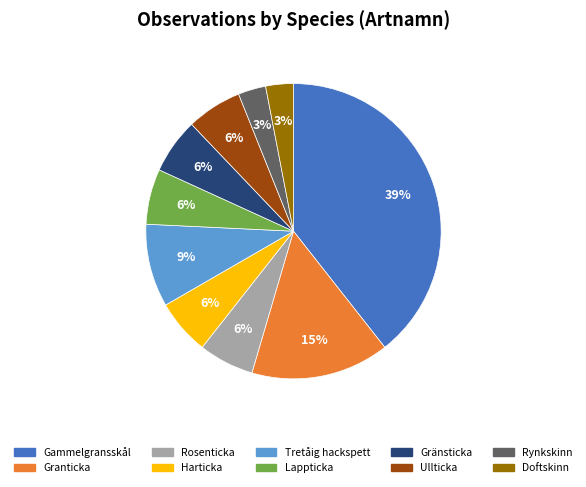

Is there a majority slice in this chart?

No